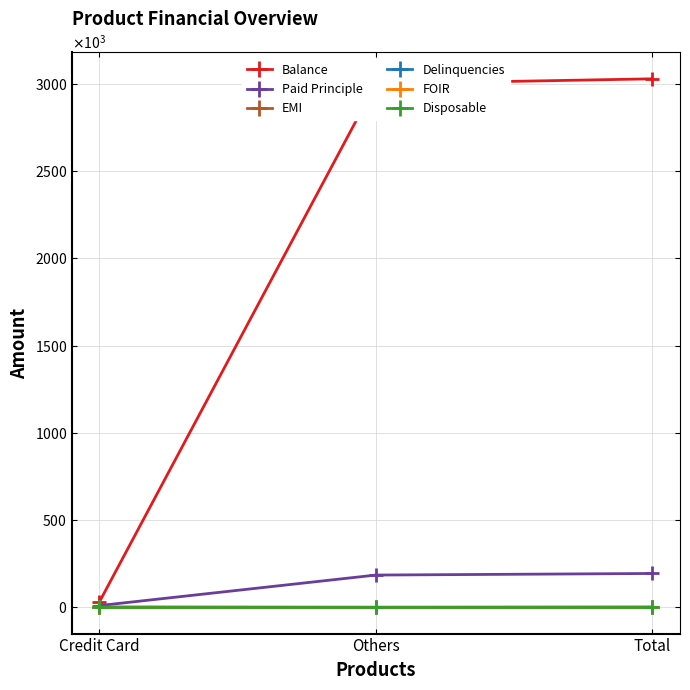

Does the chart display data point markers on the line(s)?

Yes